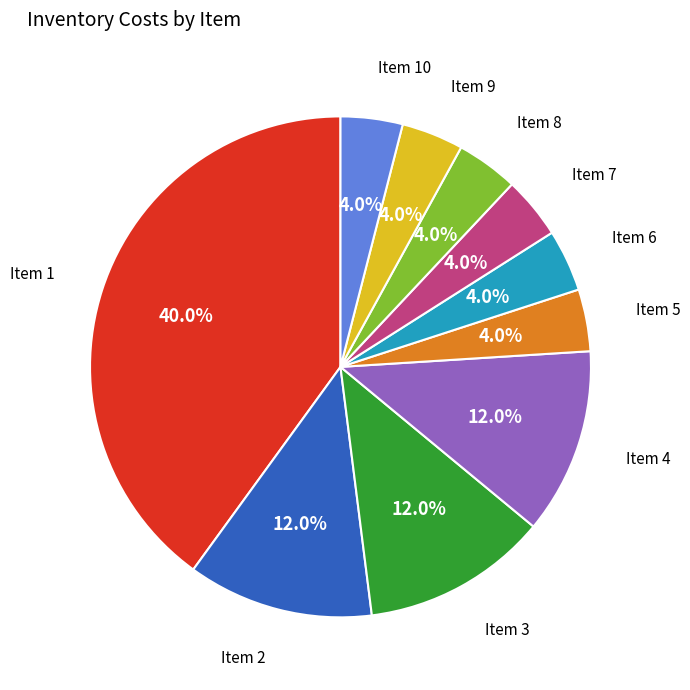

Which slice is the largest?

Item 1